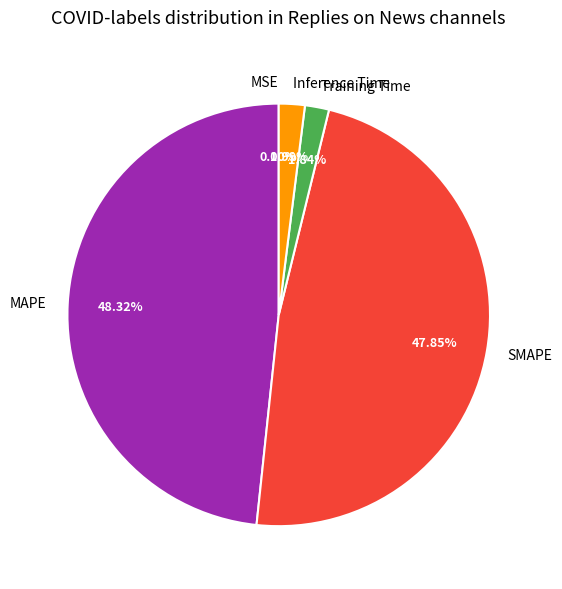

Is there any slice that represents more than half of the pie?

No